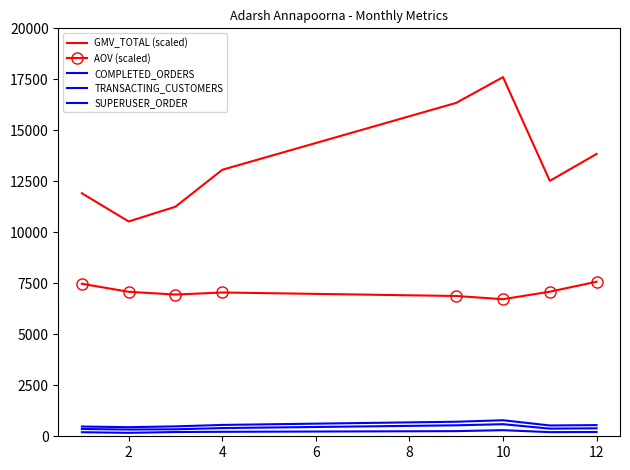

How many values in the GMV_TOTAL (scaled) series are below 13064?

4